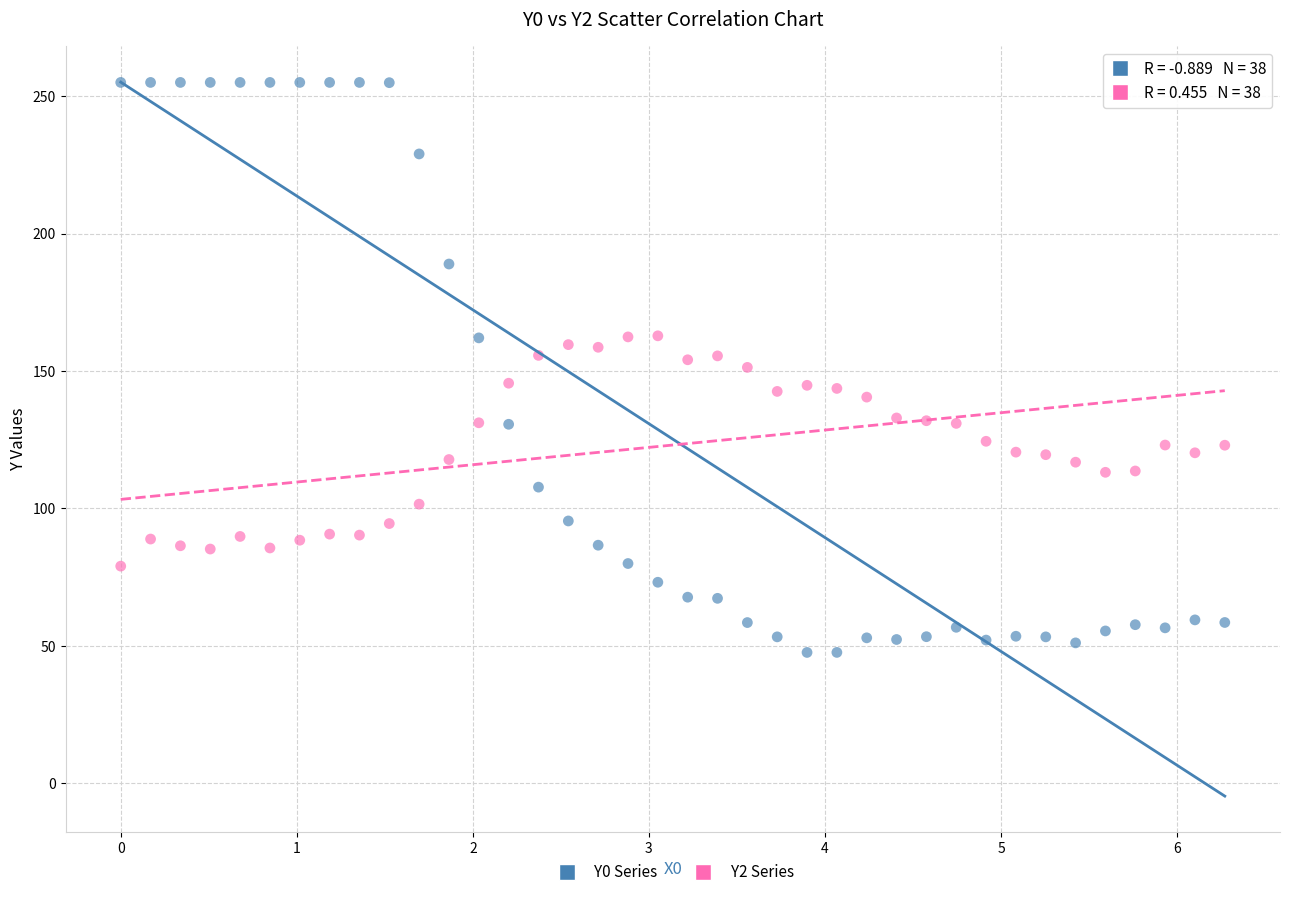

Across all data points, what is the range of X values (max minus min)?

6.3